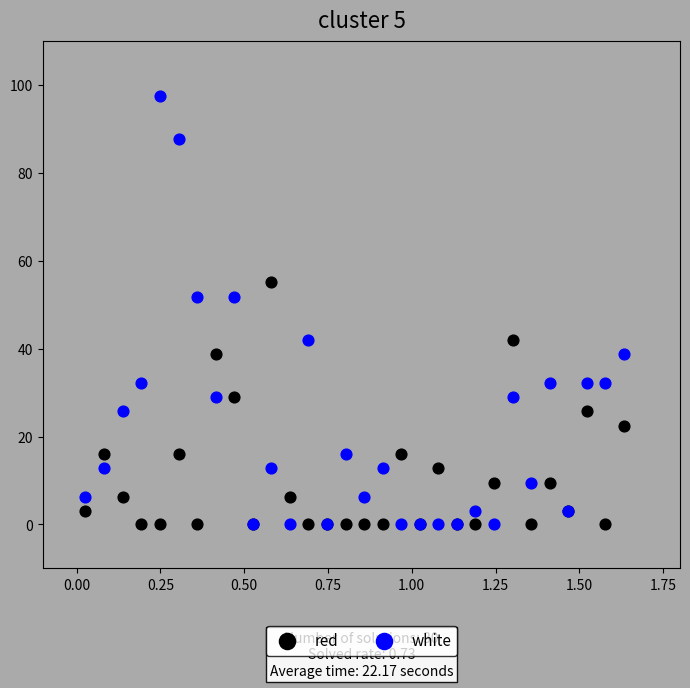

Which series has the largest Y range (max minus min)?

white